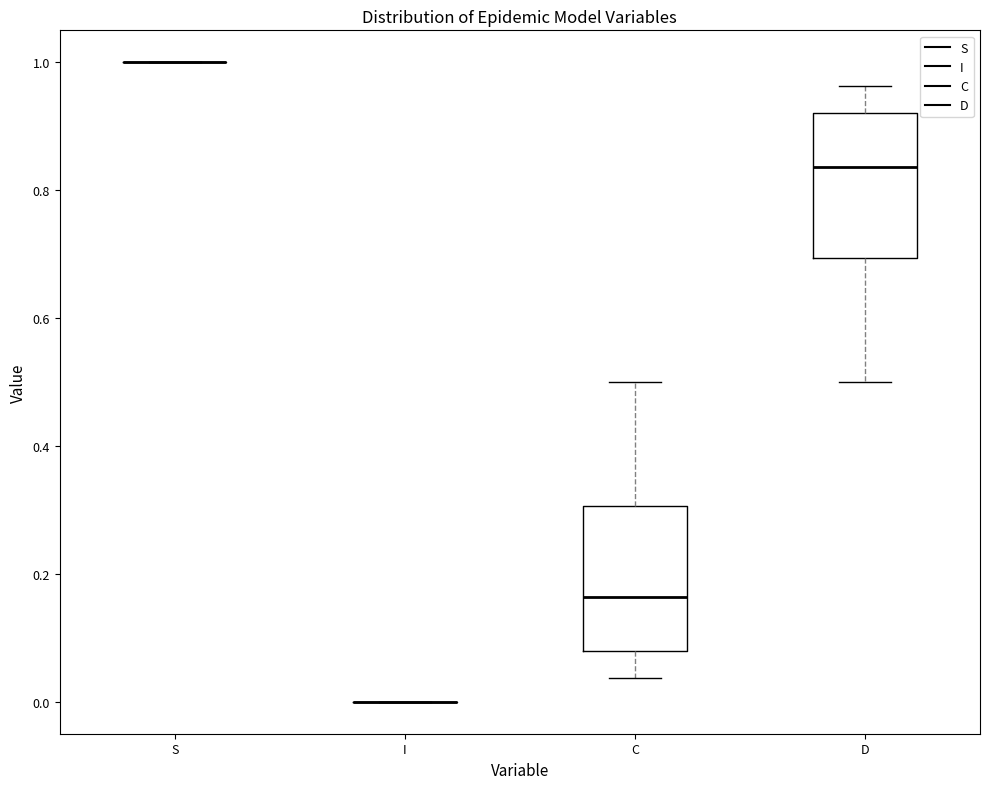

Reading left to right, transcribe this box plot: for each box, give where its median line is, the range the box spans, and where its two whiskers end, as read against the y-axis. The values are not printed on the chart, so give them approximately, as read against the axis.

S: box collapsed to a line at 1.00, whiskers 1.00 to 1.00
I: box collapsed to a line at 0.00, whiskers 0.00 to 0.00
C: median 0.16, box 0.08 to 0.30, whiskers 0.04 to 0.50
D: median 0.84, box 0.70 to 0.92, whiskers 0.50 to 0.96